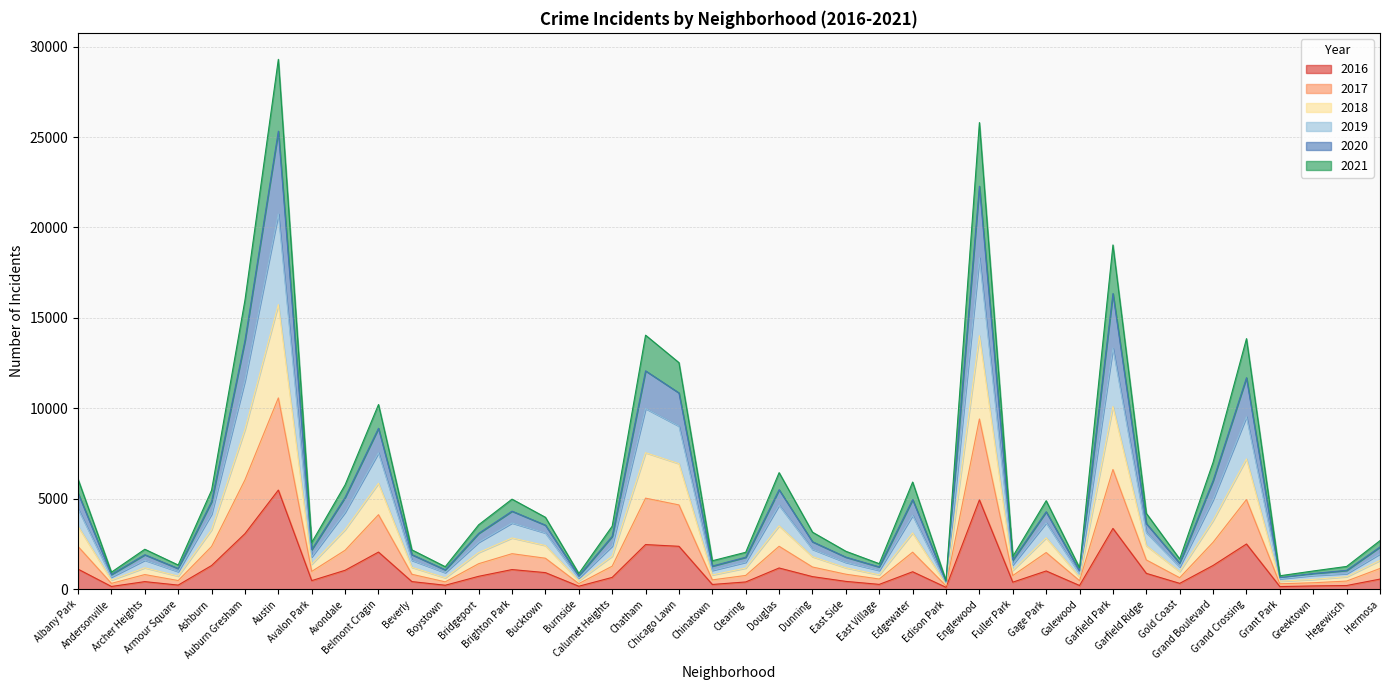

True or false: 2020 and 2019 intersect in this chart.

False